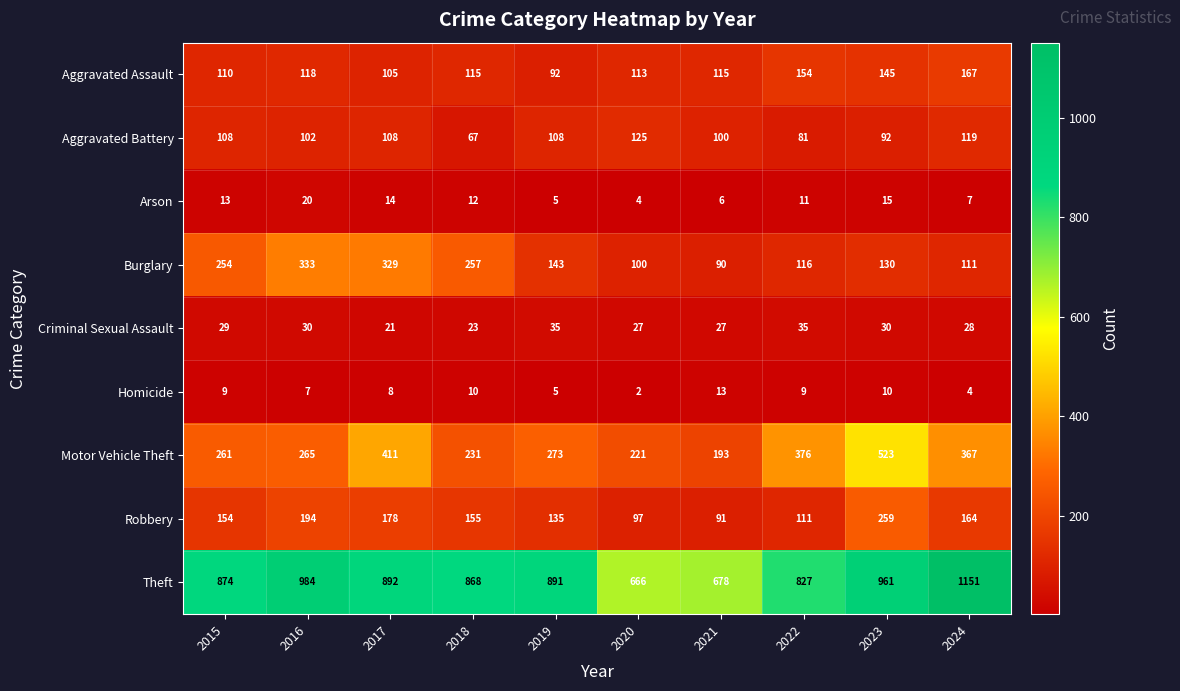

At which category does the chart reach its minimum across all series?

2020